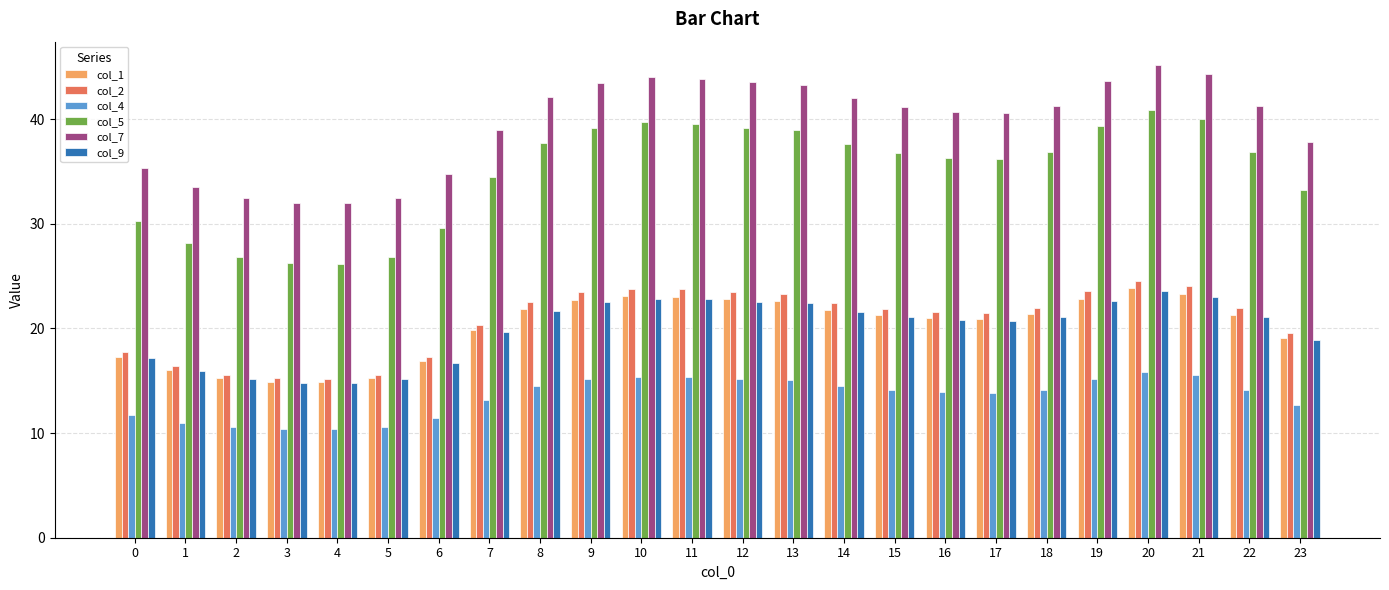

The col_4 series shows 8.5 at 11. True or false?

False